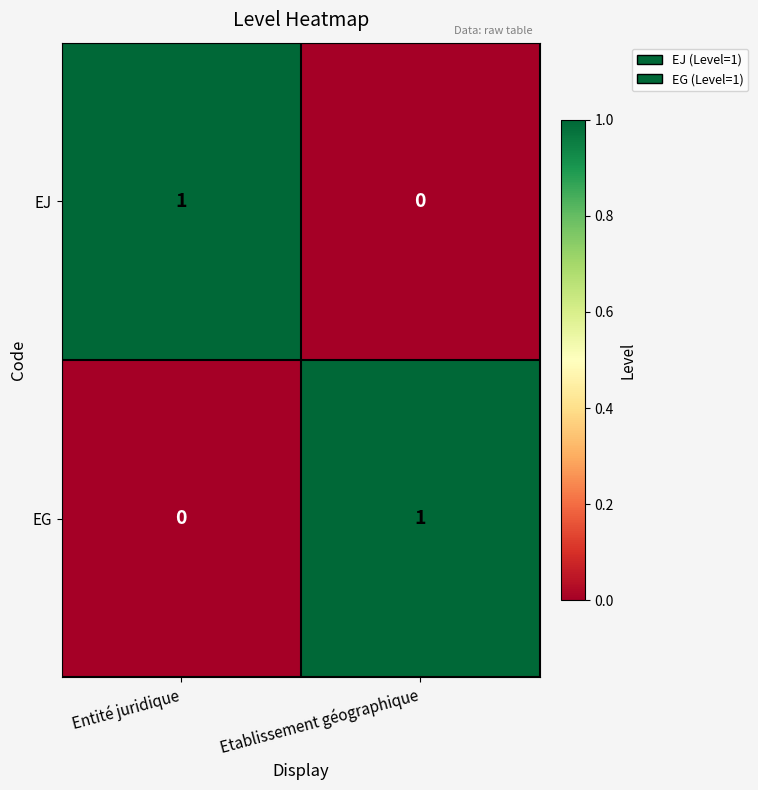

Rank the series at Etablissement géographique from lowest to highest value.

EJ, EG